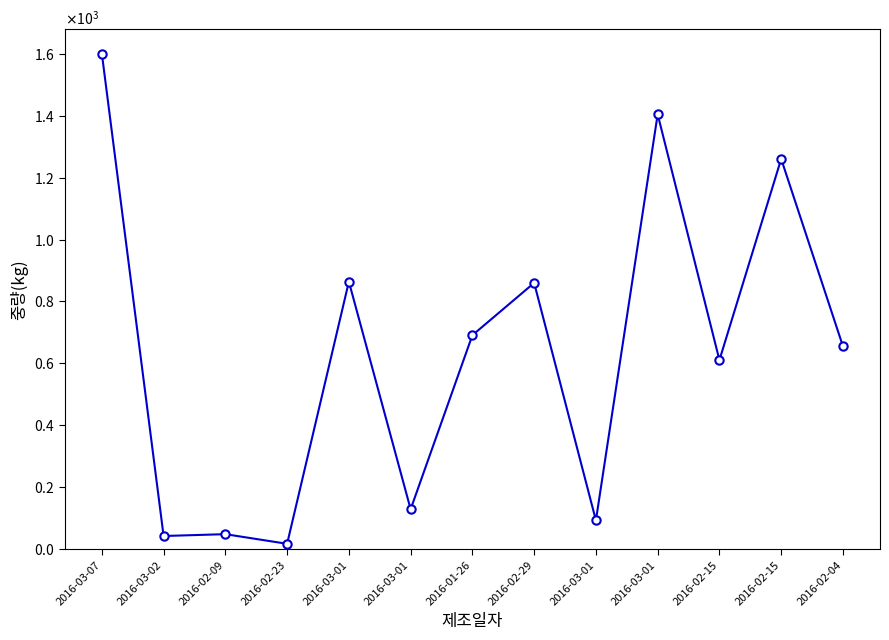

Is this an area chart (filled region under the line)?

No